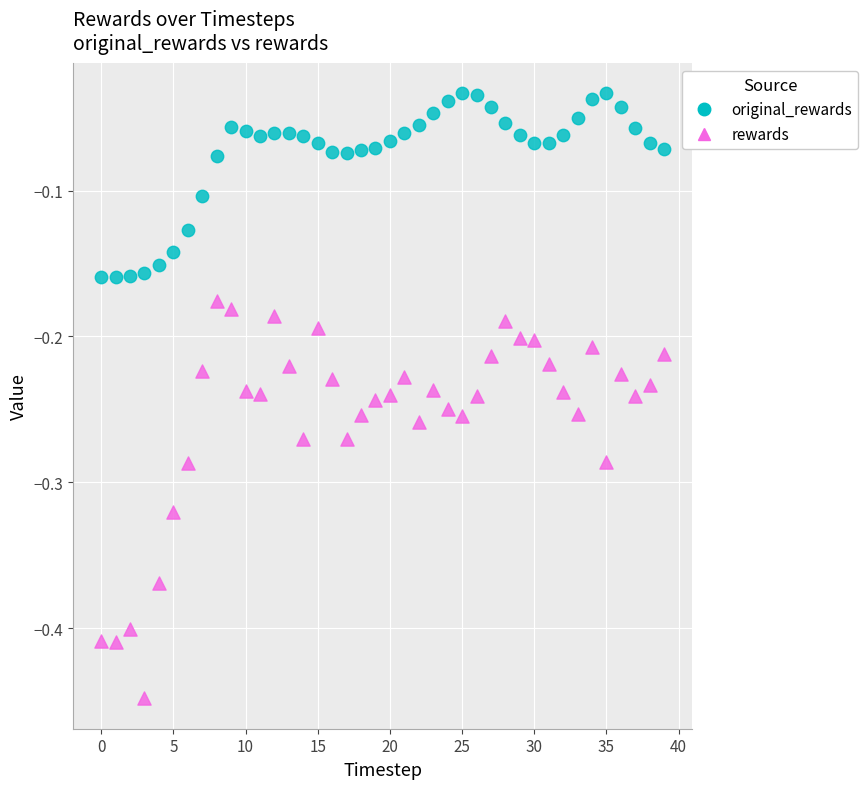

Which series reaches the maximum Y coordinate?

original_rewards